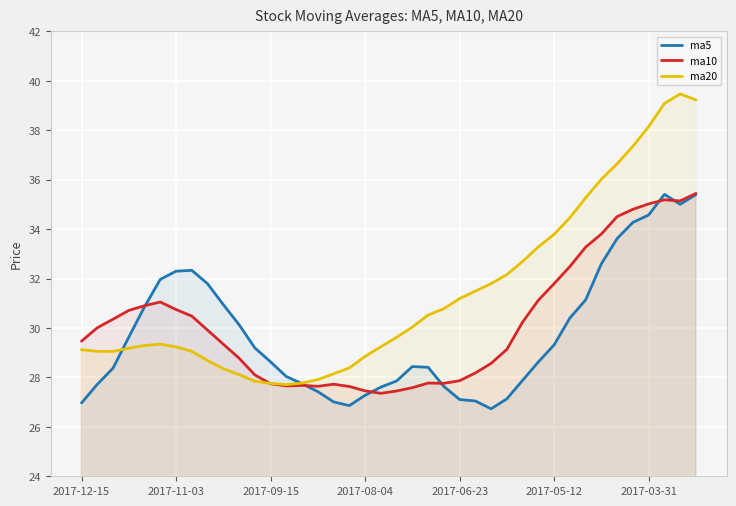

Reading left to right, extract all data points from this chart.

ma5: 27.0	27.7	28.4	29.6	30.9	32.0	32.3	32.3	31.8	30.9	30.1	29.2	28.6	28.0	27.7	27.4	27.0	26.9	27.3	27.6	27.9	28.4	28.4	27.6	27.1	27.0	26.7	27.1	27.9	28.6	29.3	30.4	31.1	32.6	33.6	34.3	34.6	35.4	35.0	35.4
ma10: 29.5	30.0	30.4	30.7	30.9	31.1	30.7	30.5	29.9	29.3	28.8	28.1	27.7	27.7	27.7	27.6	27.7	27.6	27.5	27.4	27.5	27.6	27.8	27.8	27.9	28.2	28.6	29.1	30.2	31.1	31.8	32.5	33.3	33.8	34.5	34.8	35.0	35.2	35.1	35.4
ma20: 29.1	29.1	29.1	29.2	29.3	29.3	29.2	29.1	28.7	28.4	28.1	27.8	27.8	27.7	27.8	27.9	28.1	28.4	28.9	29.2	29.6	30.0	30.5	30.8	31.2	31.5	31.8	32.2	32.7	33.3	33.8	34.5	35.3	36.0	36.6	37.4	38.2	39.1	39.5	39.2